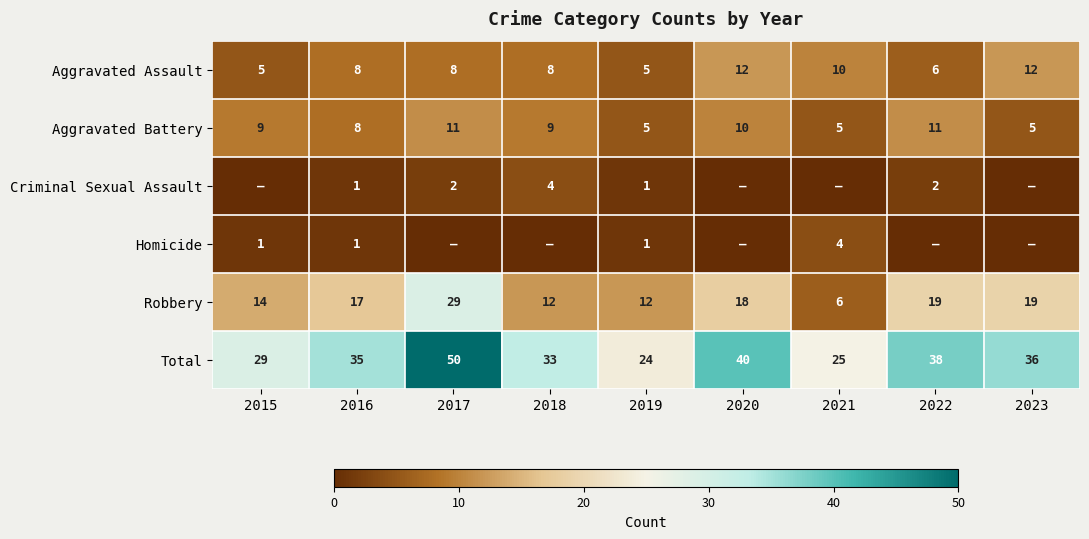

Read the Aggravated Assault value at 2018.

8